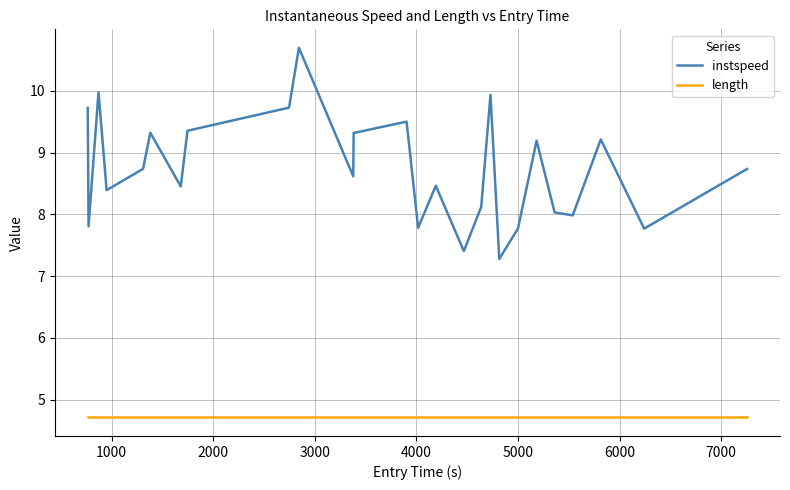

True or false: length and instspeed cross at least once.

False